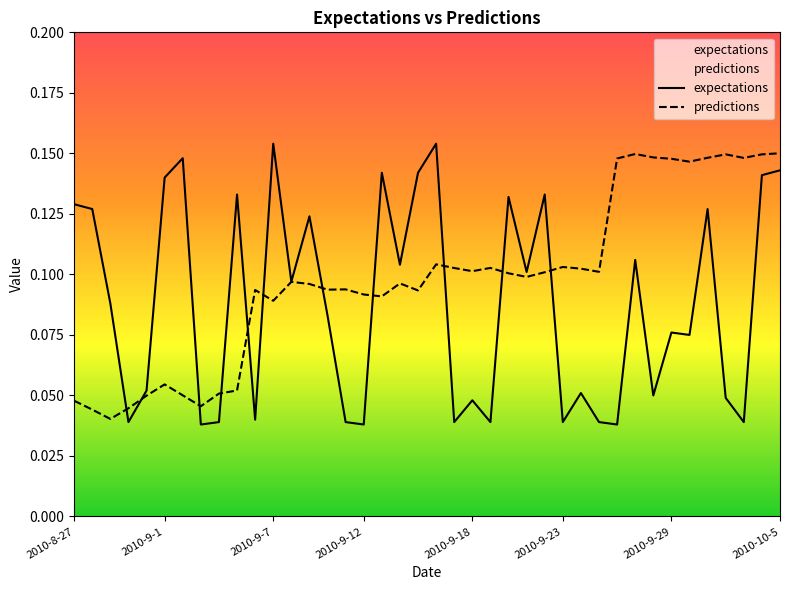

At how many categories does at least one series exceed 0?

40